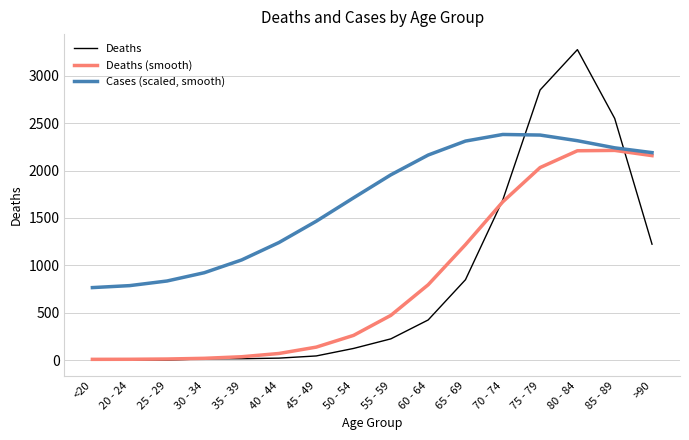

True or false: Deaths and Cases (scaled, smooth) cross at least once.

True